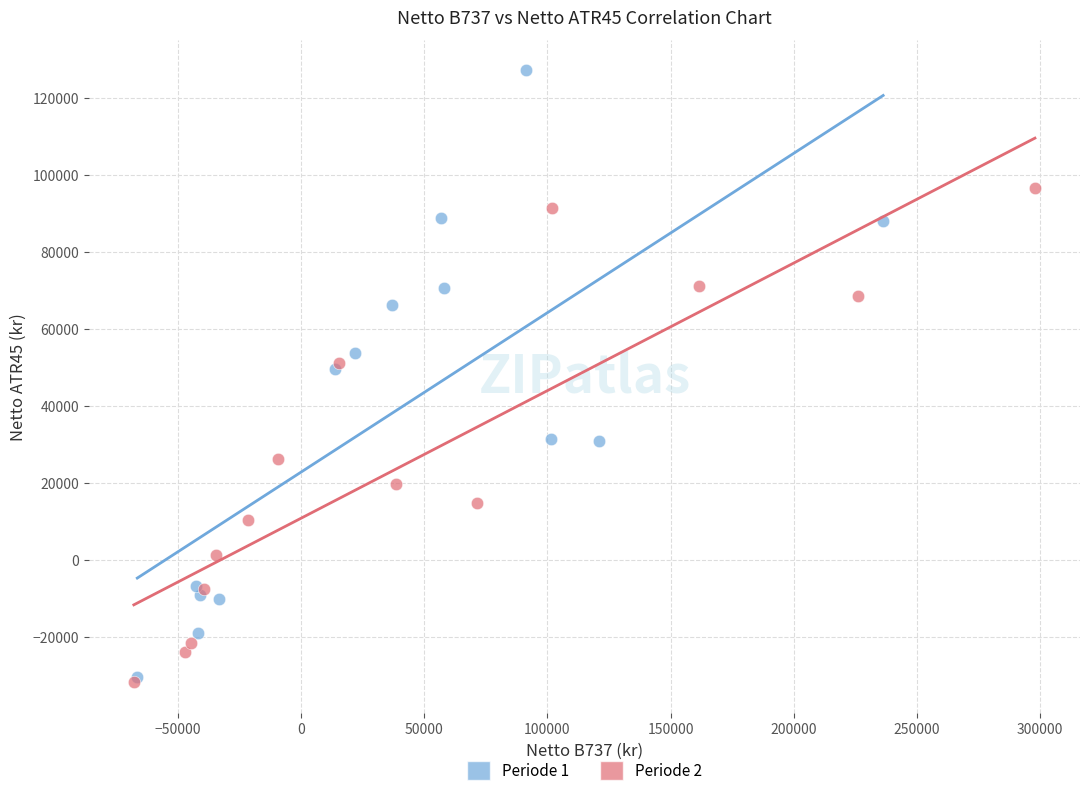

Which series contains the highest Y value?

Periode 1